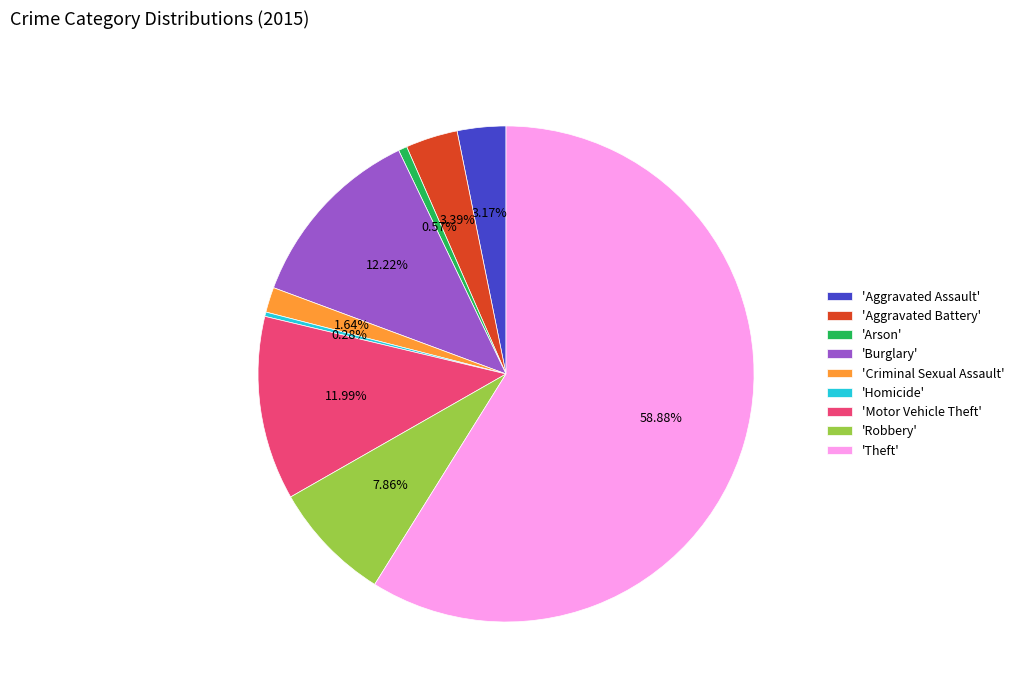

Which category has the biggest portion of the pie?

'Theft'